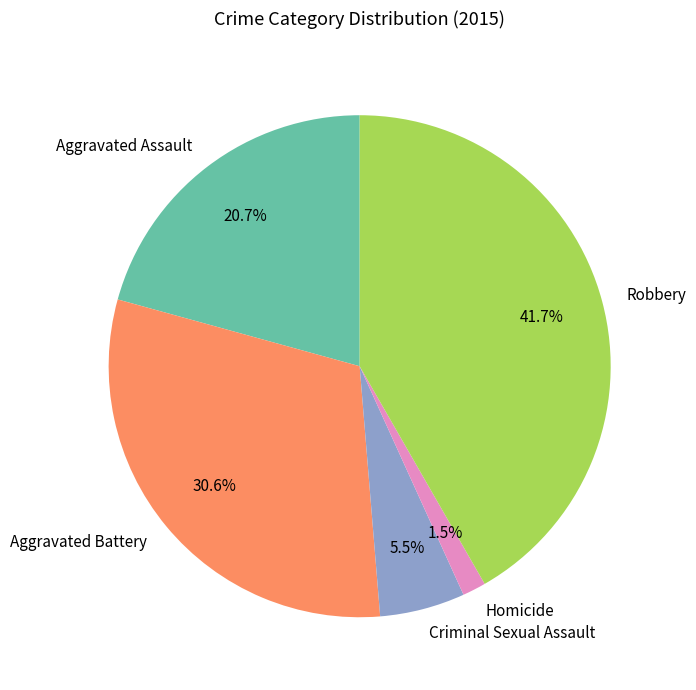

Do Homicide and Aggravated Assault together represent more than half of the pie?

No